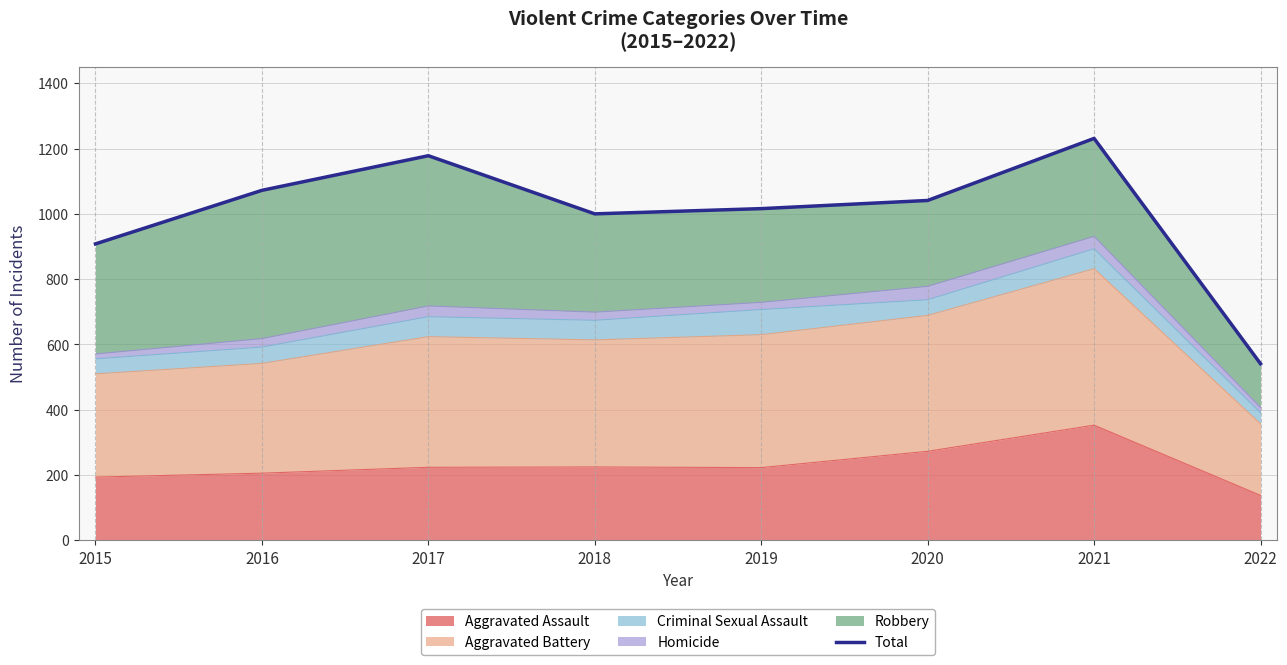

The value at 2020 is 1041. True or false?

True